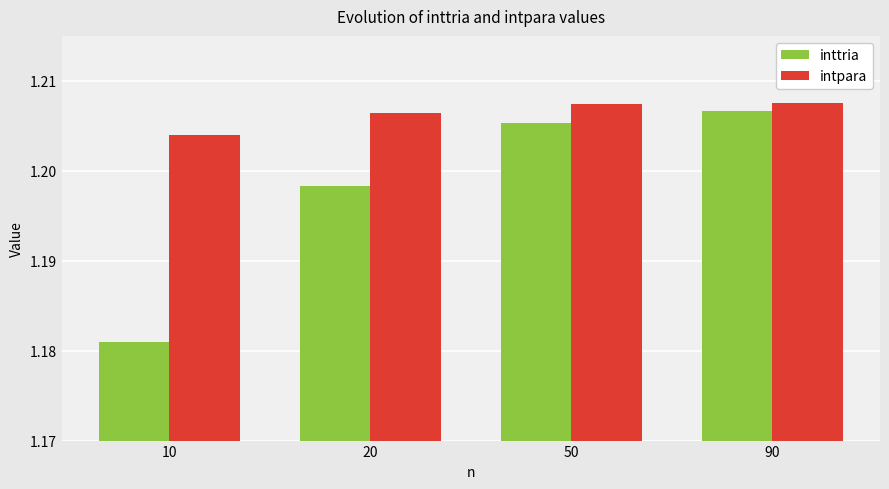

What is the sum of the intpara values at 10 and 20?

2.4